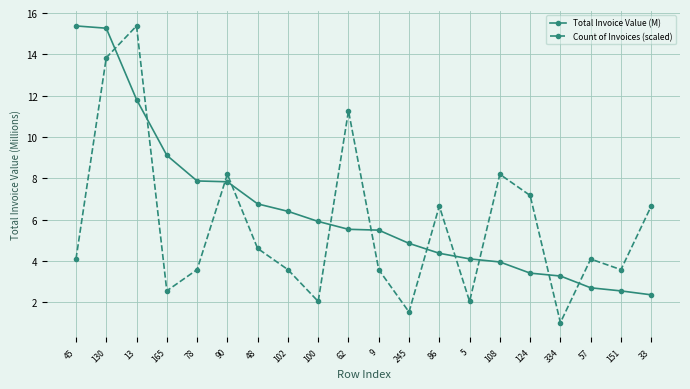

Is it true that Count of Invoices (scaled) equals 1.0 at 334?

True